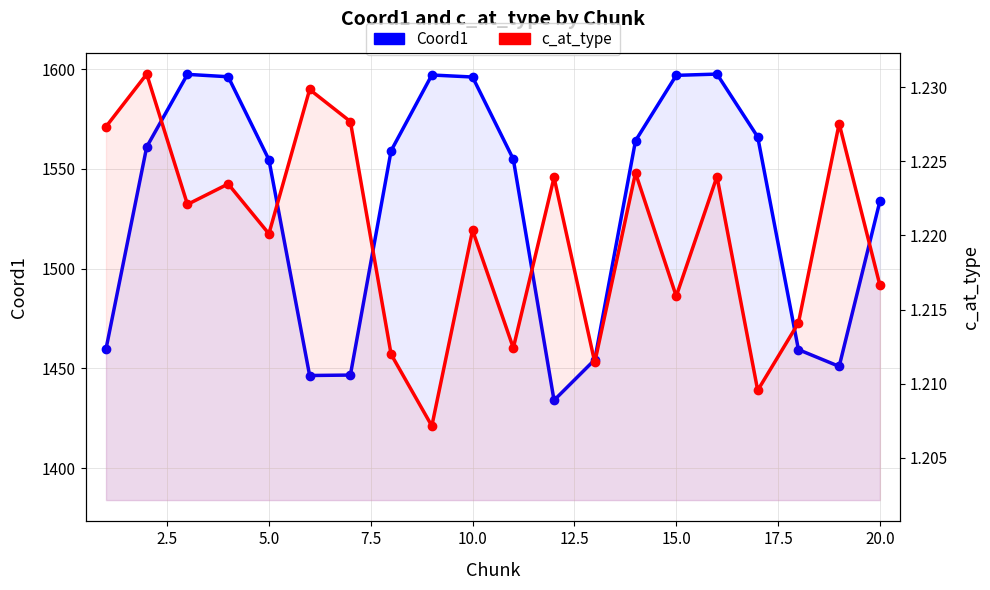

Count the number of categories in the chart.

20